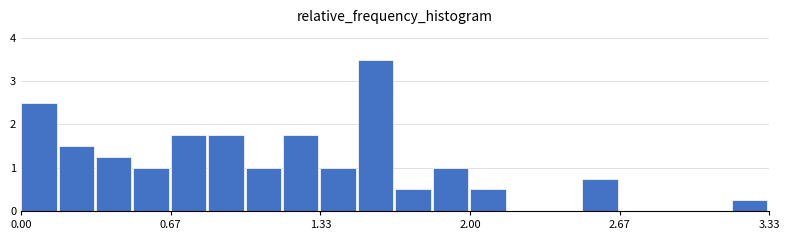

Around what value on the x-axis is the tallest bar? Give the approximate position of its centre, as read against the axis.

1.6